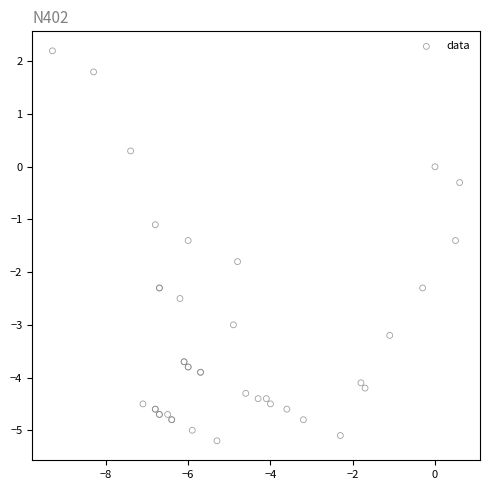

What Y value in the scatter plot is closest to -1?

-1.1